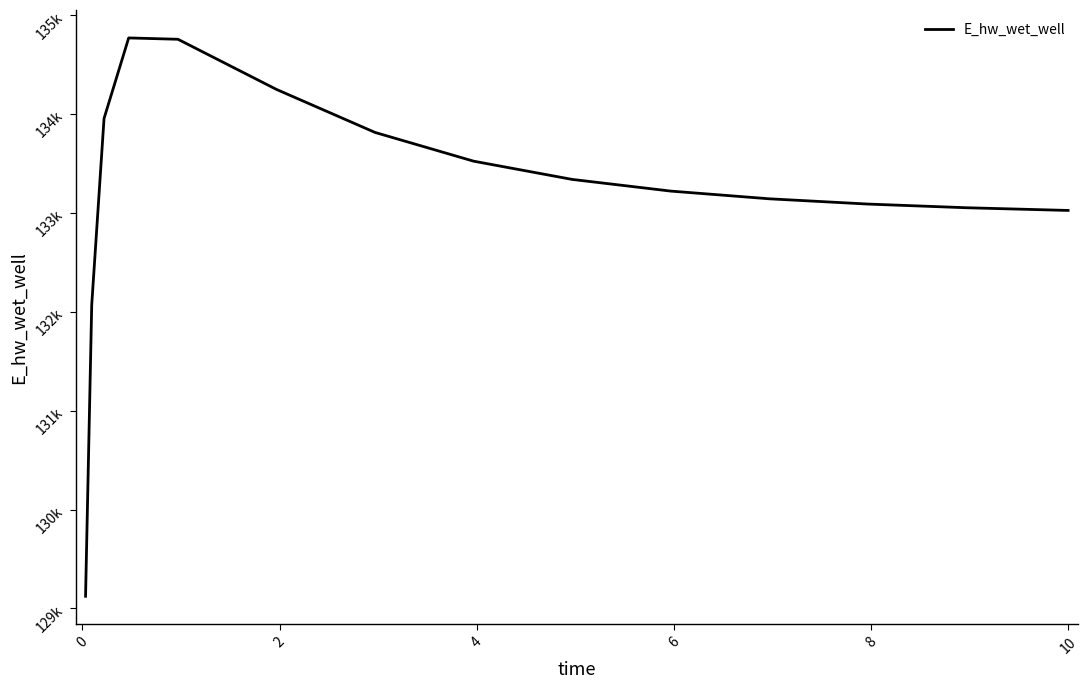

Does the chart display data point markers on the line(s)?

No